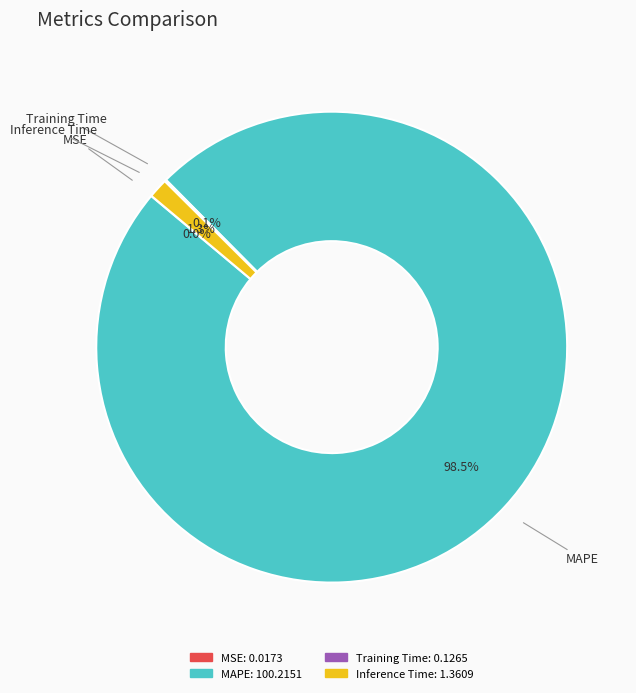

What percentage is NOT represented by Inference Time?

98.7%